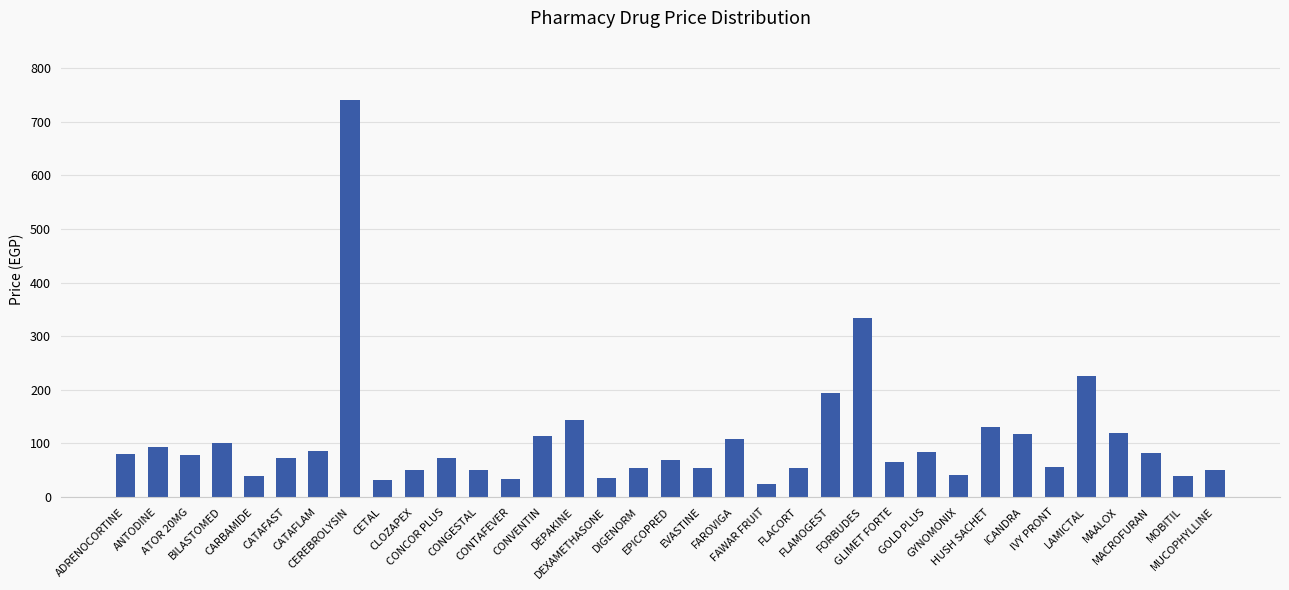

What value does the data have at GOLD PLUS?

85.0